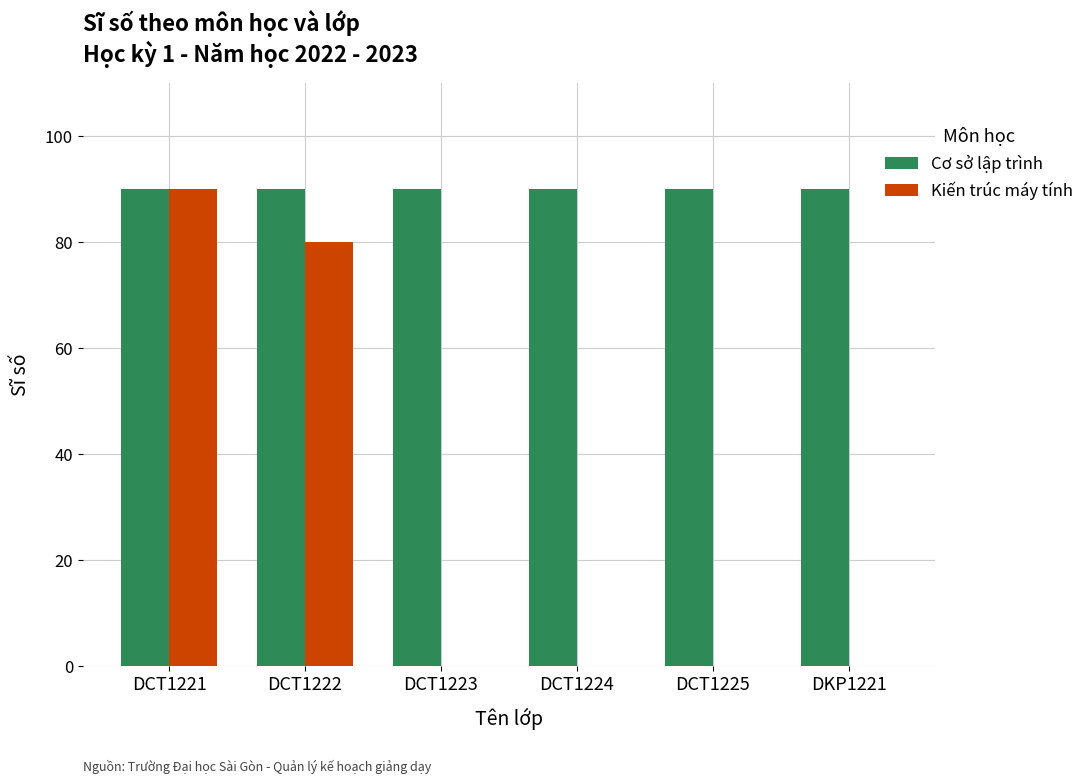

Reading right to left, what are all the values shown in this chart?

Cơ sở lập trình: 90	90	90	90	90	90
Kiến trúc máy tính: 0	0	0	0	80	90